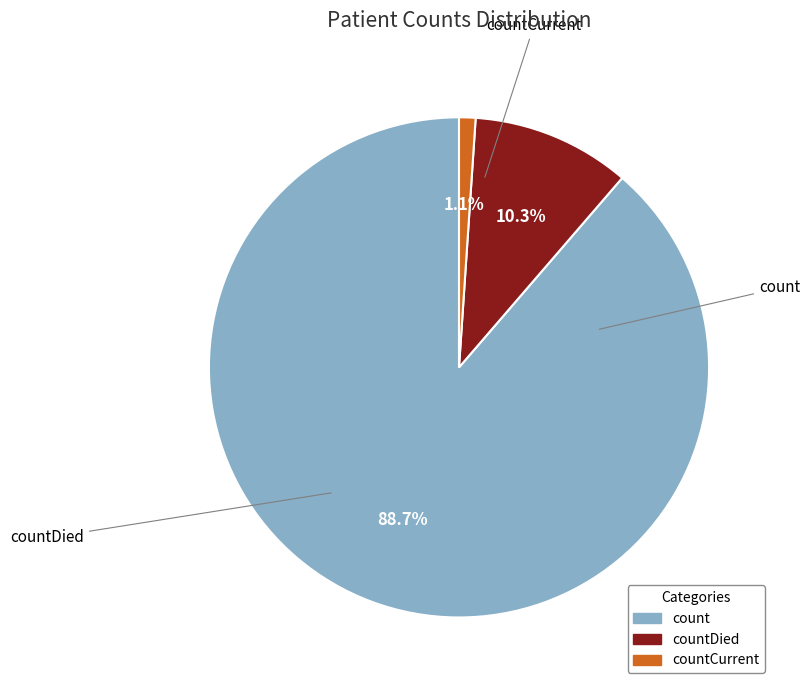

To the nearest percent, what is the average slice percentage?

33%